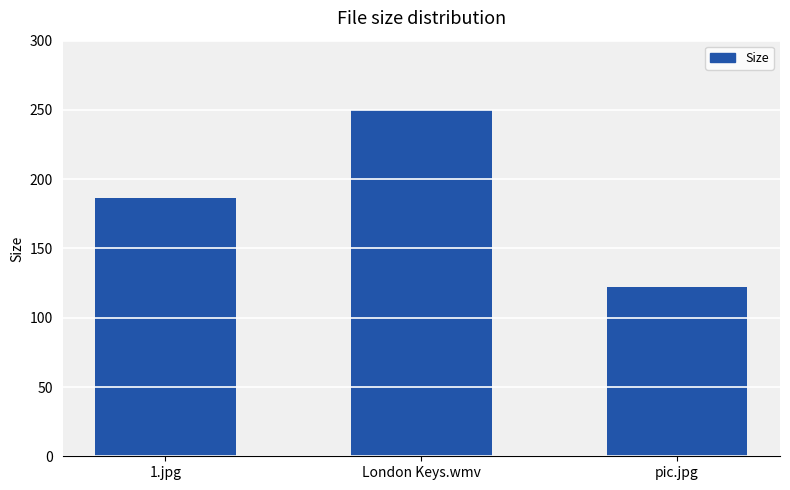

What is the greatest value displayed?

249.8